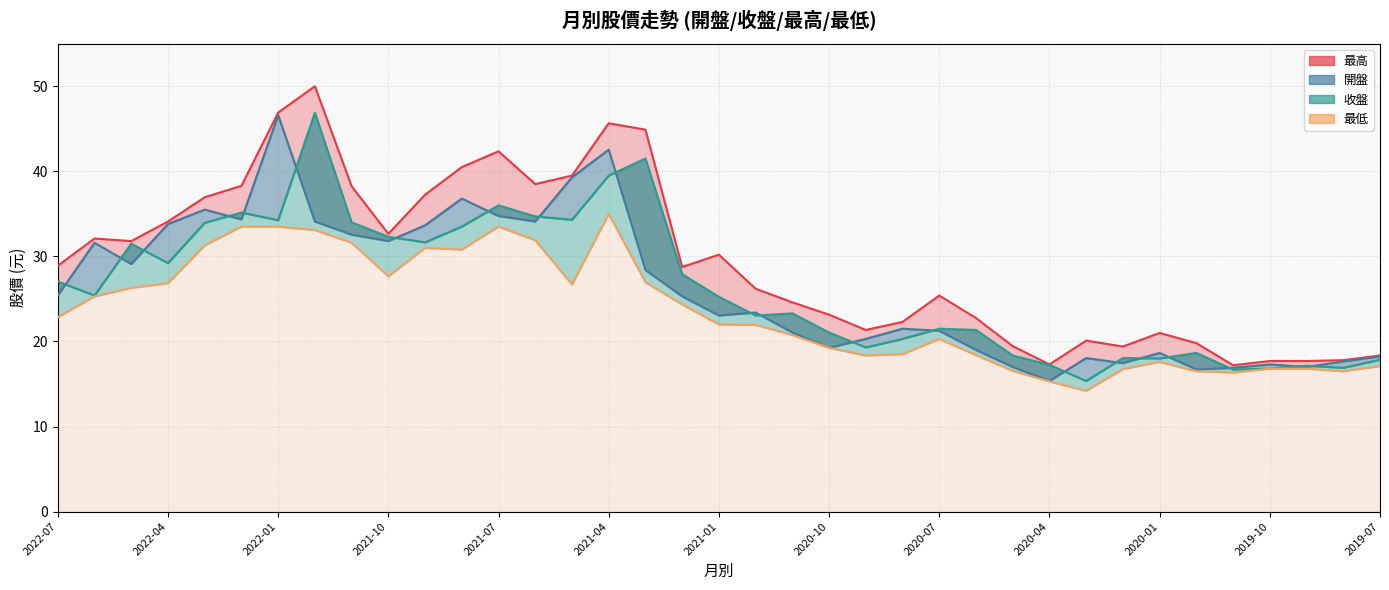

True or false: 最低 and 開盤 cross at least once.

False